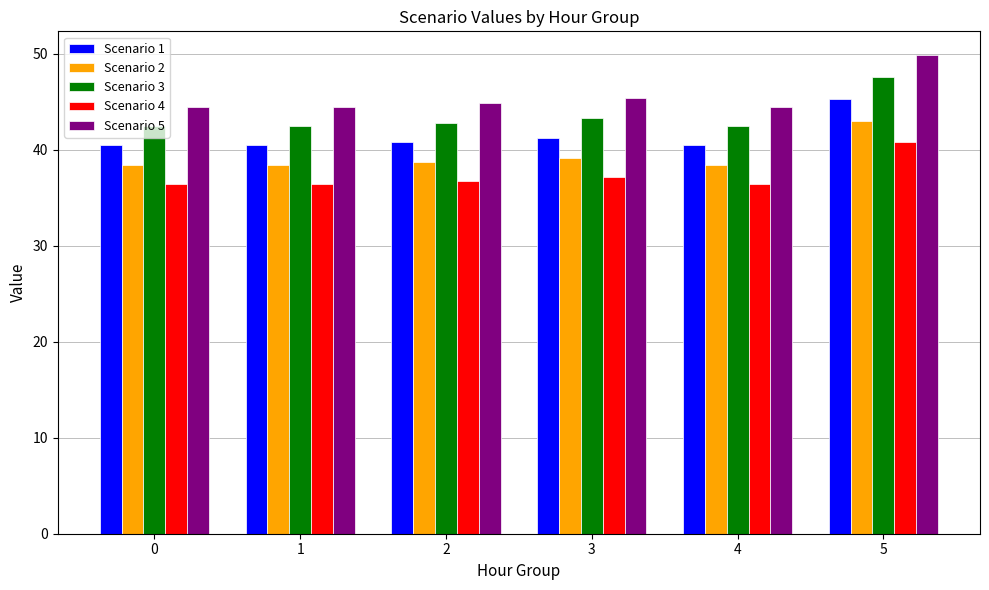

How many bars are there in total?

30